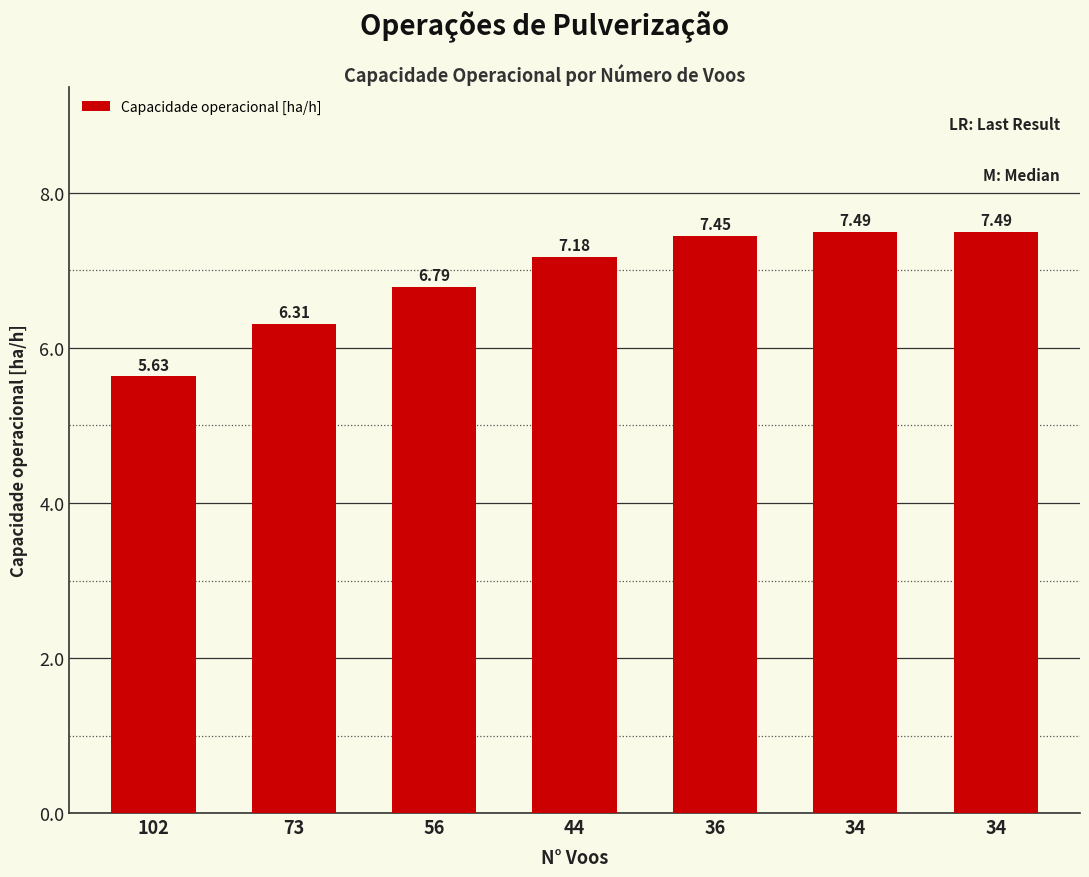

How many bars are there in total?

7